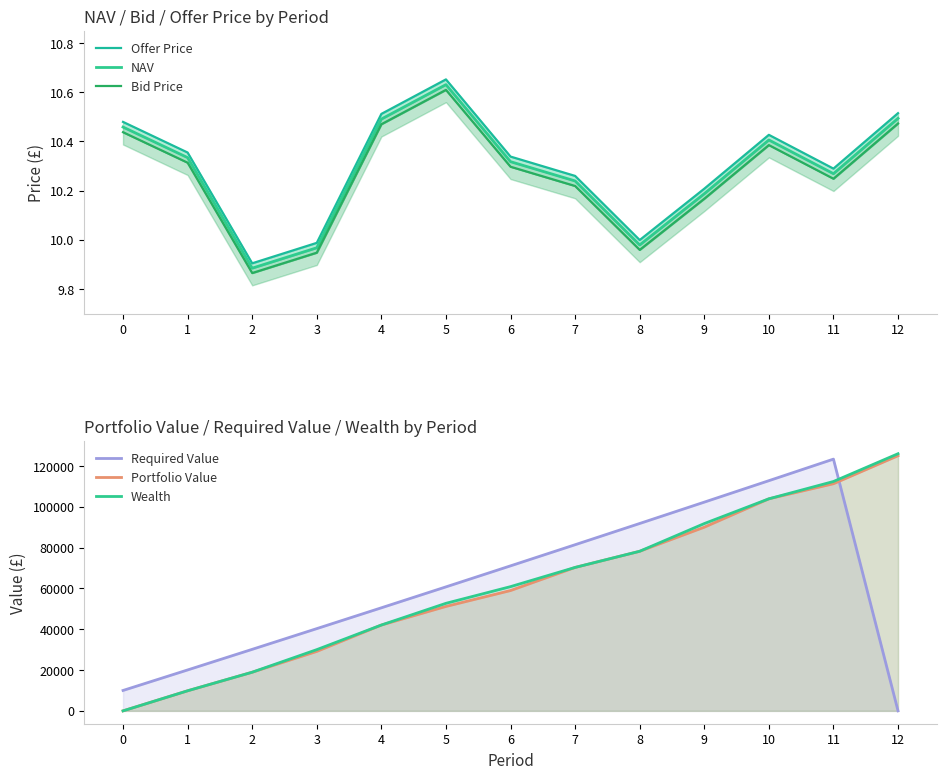

At which category does the chart reach its minimum across all series?

12